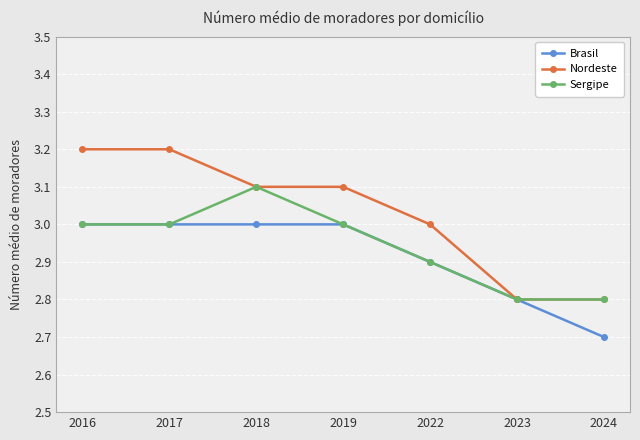

How many values in the Brasil series are below 3?

3